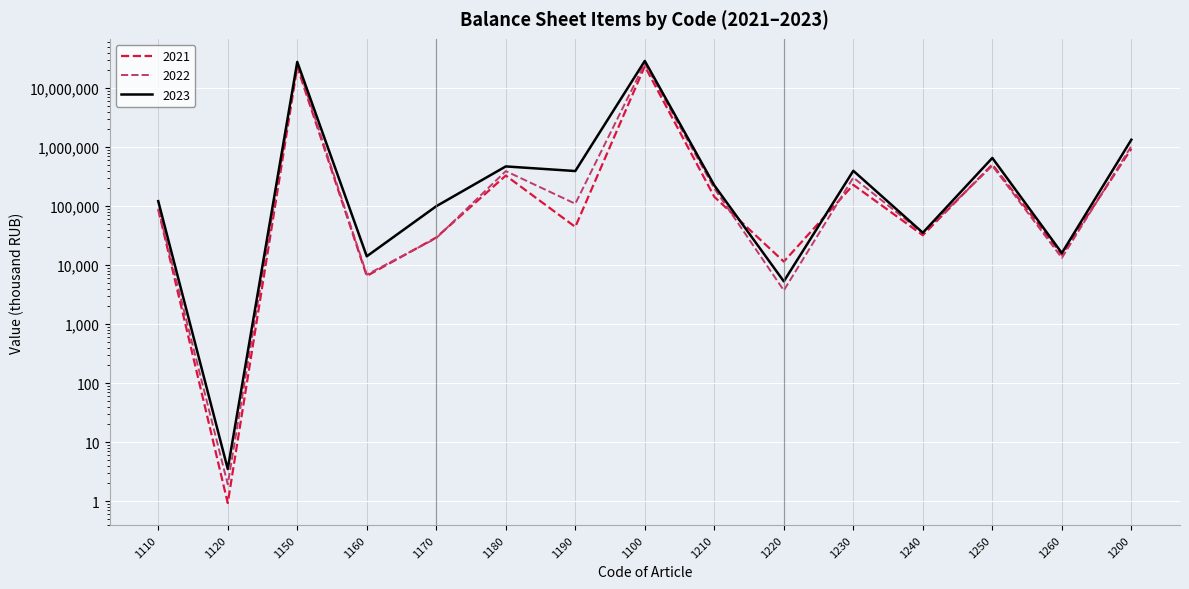

After their last crossing, which series has the higher values: 2021 or 2023?

2023